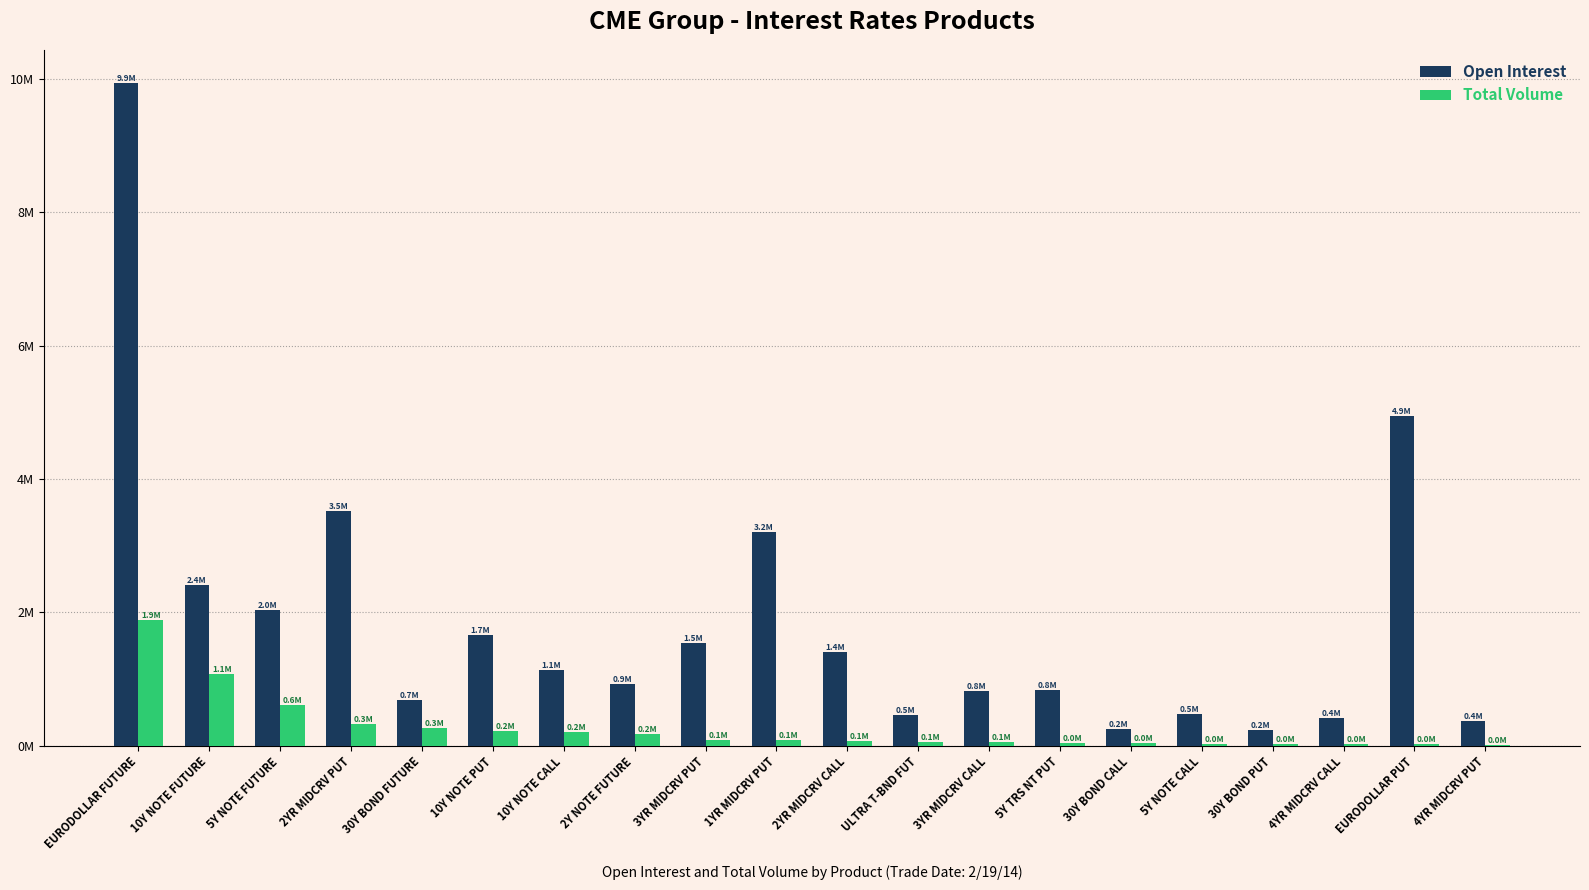

Where is Total Volume nearest to the value 946496?

10Y NOTE FUTURE